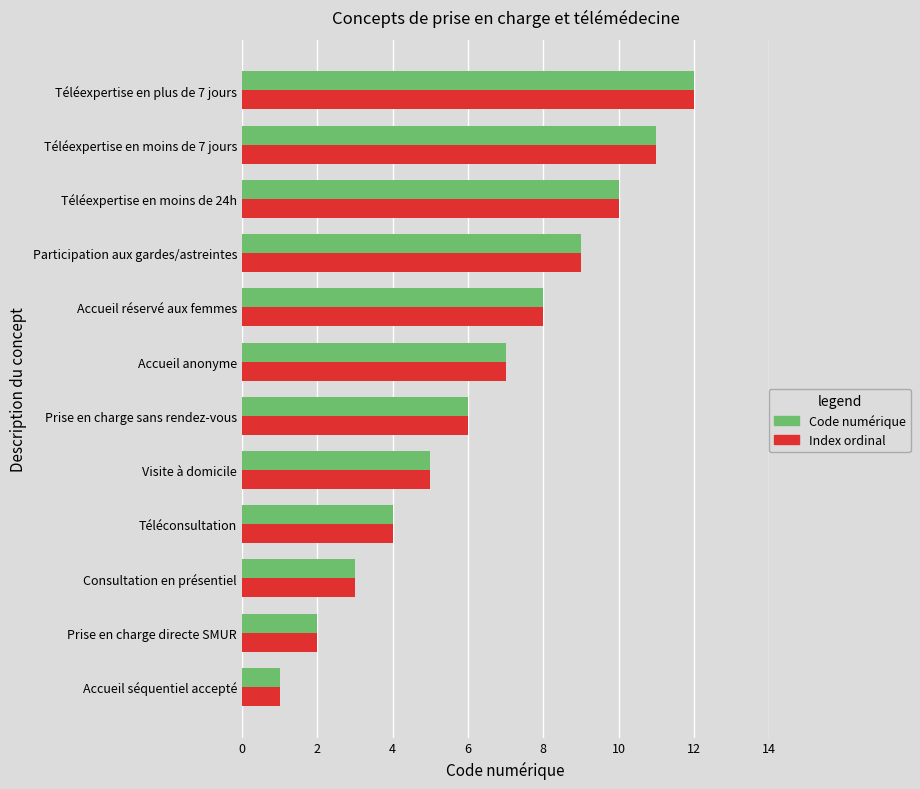

Count the number of data series in this chart.

2